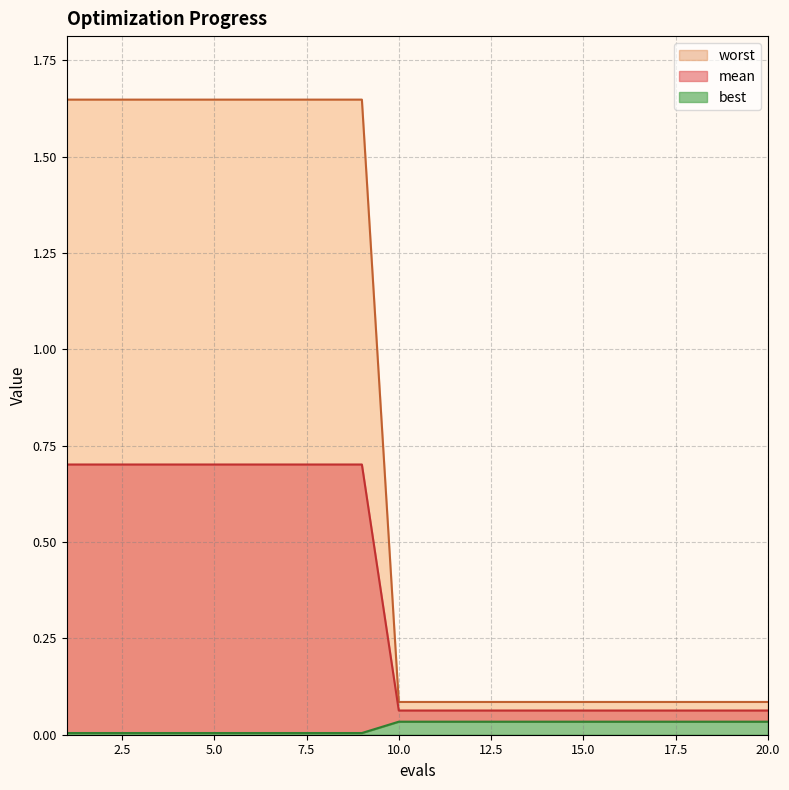

Is it true that worst equals 0.0 at 13?

True